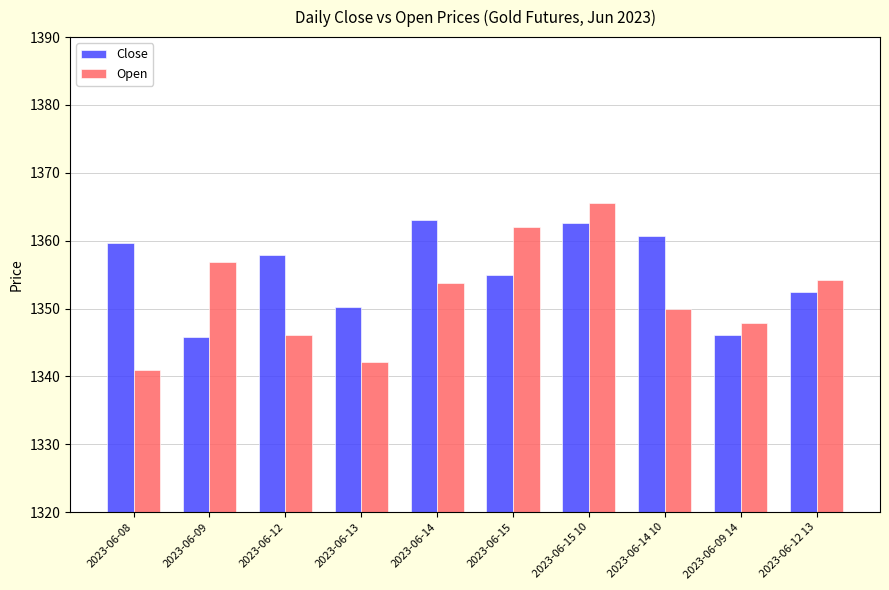

Between 2023-06-13 and 2023-06-09 14, which series saw the biggest shift?

Open